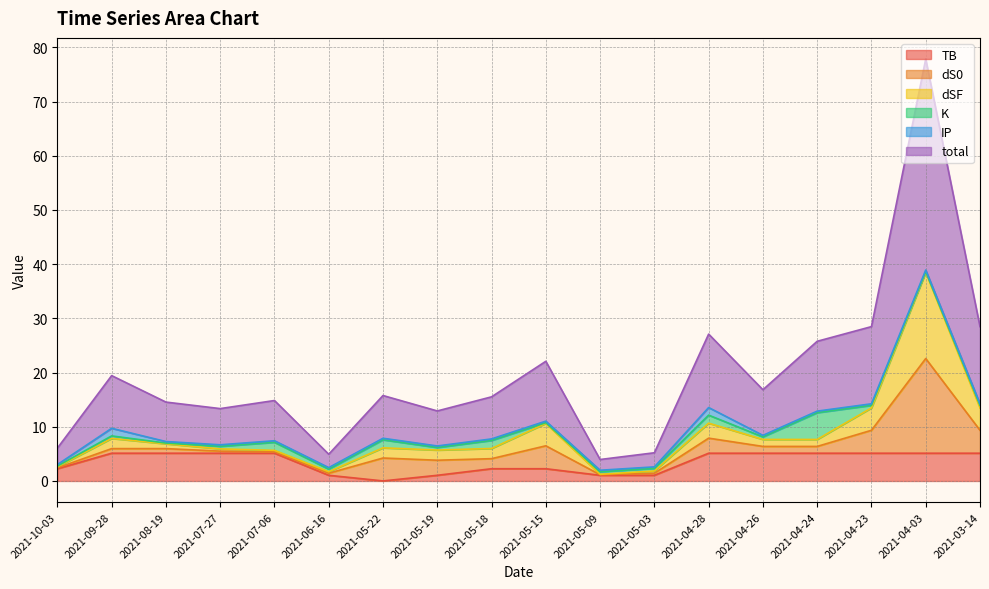

What is the difference between the maximum and second lowest values in the total series?

36.5